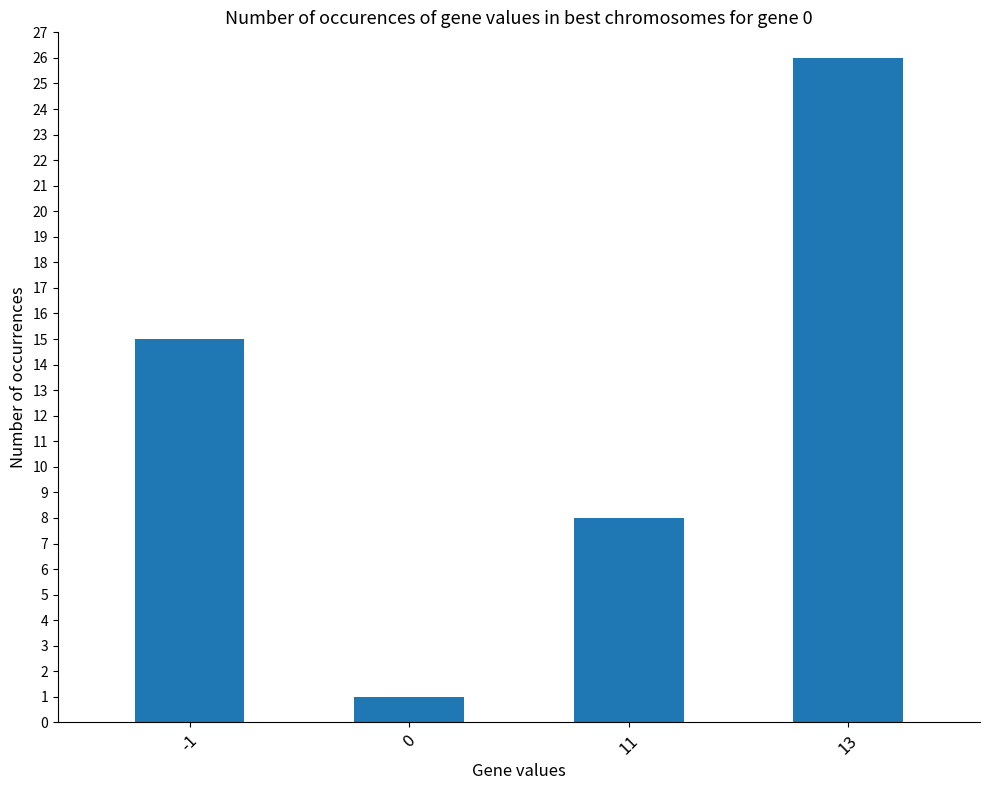

Count the values in the range 8 to 26.

3